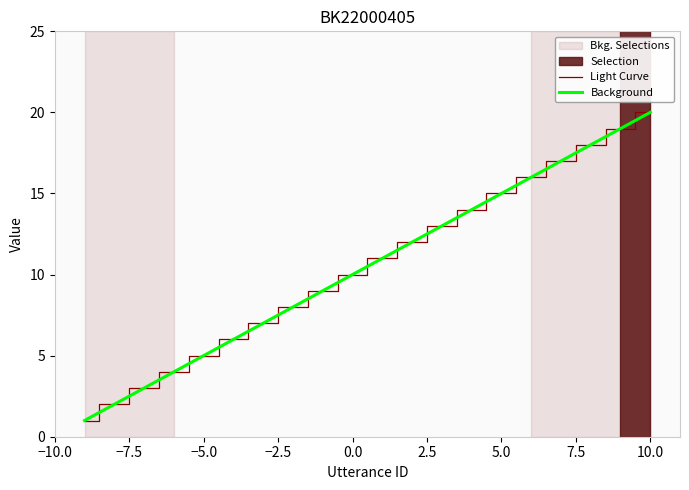

What is the change in value from 1 to 17?

+16